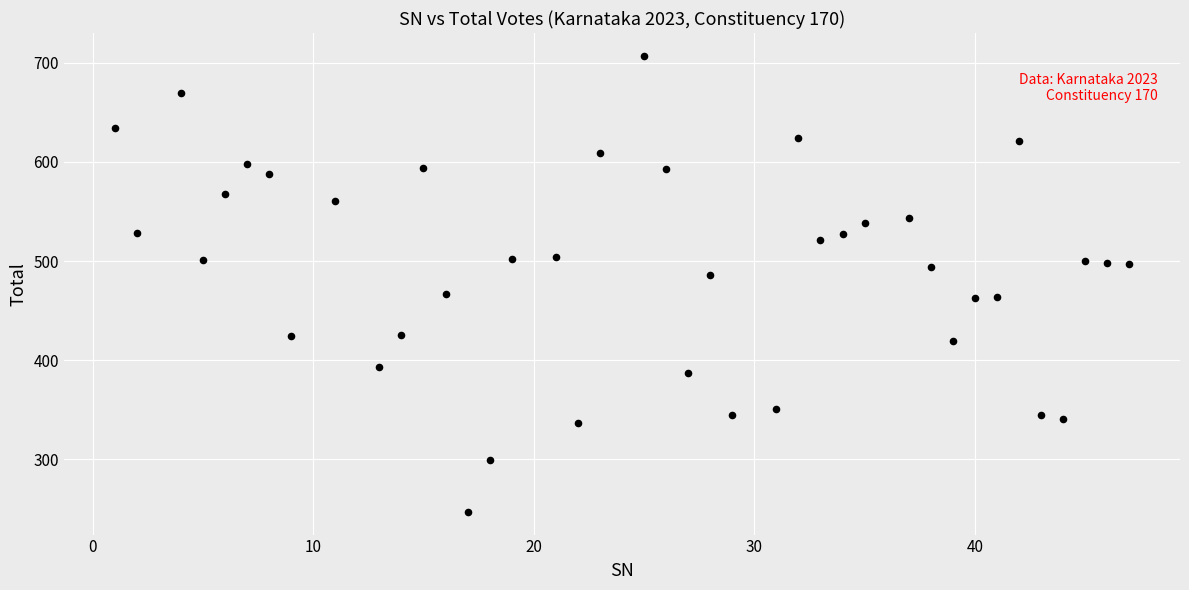

What is the range of X values (max minus min)?

46